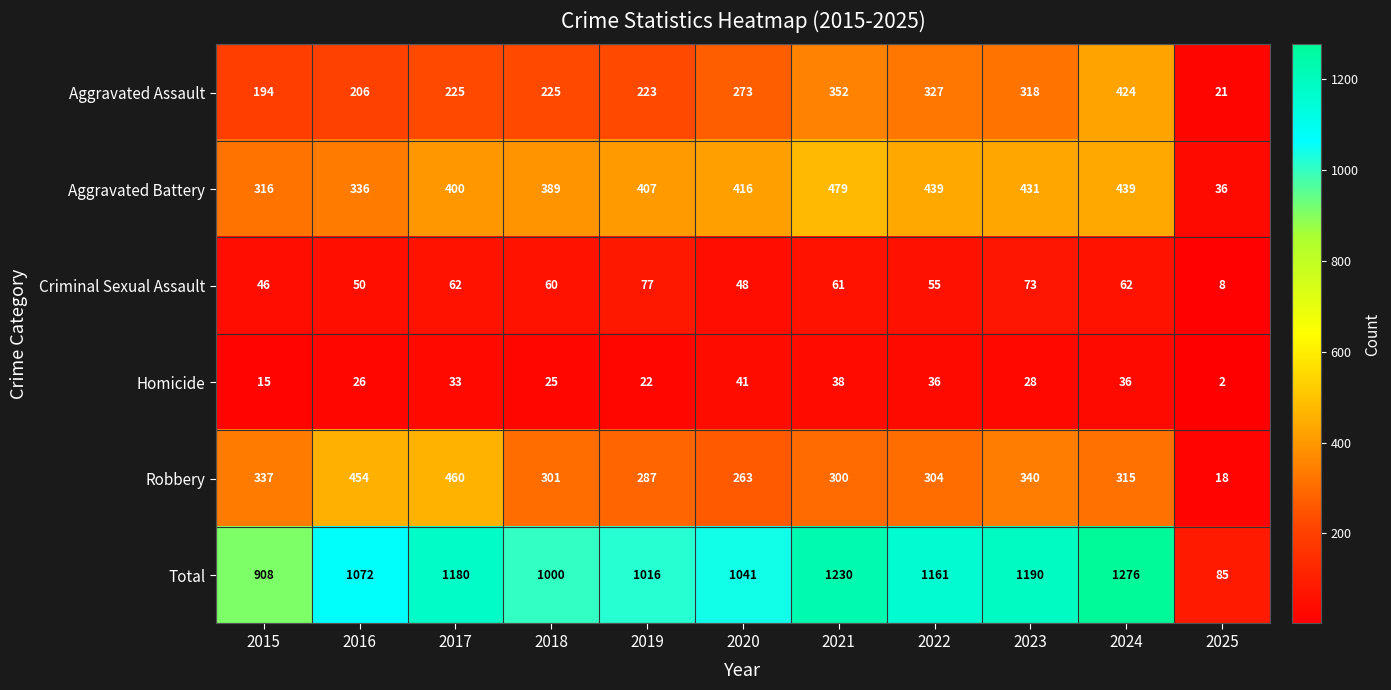

Rank the series by their maximum value, from highest to lowest.

Total, Aggravated Battery, Robbery, Aggravated Assault, Criminal Sexual Assault, Homicide